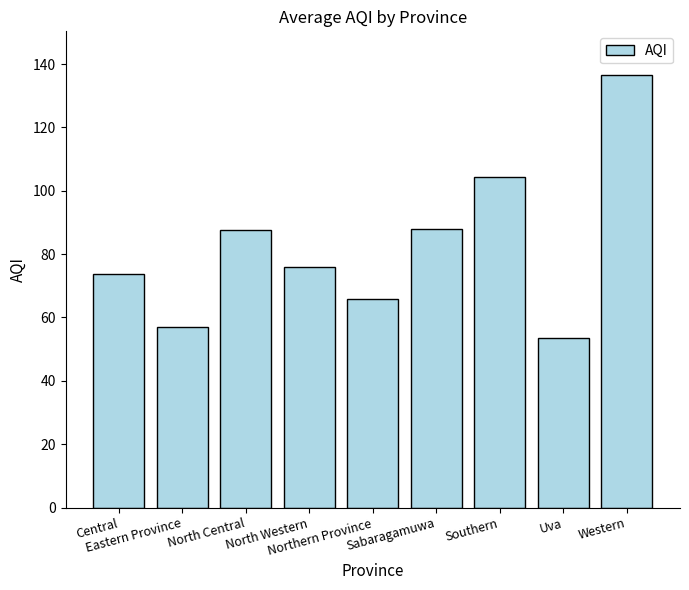

The chart shows a value of 73.7 at Central. True or false?

True